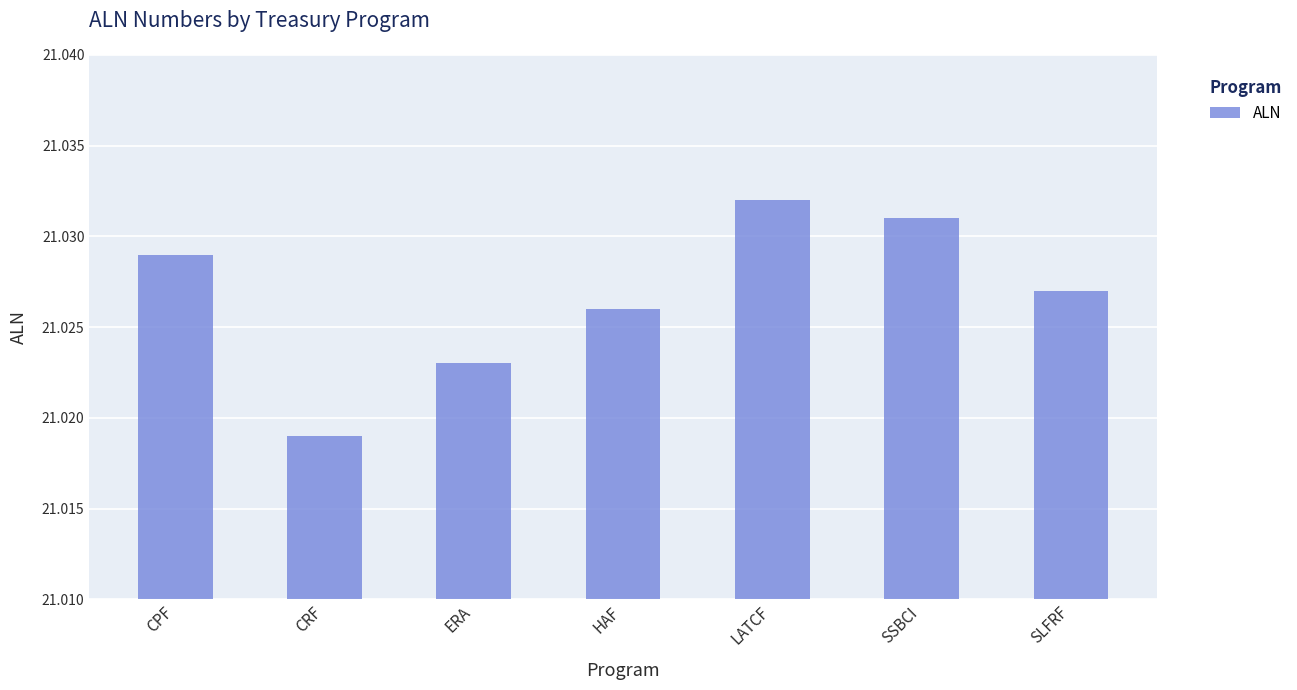

Between HAF and SLFRF, which is larger?

SLFRF